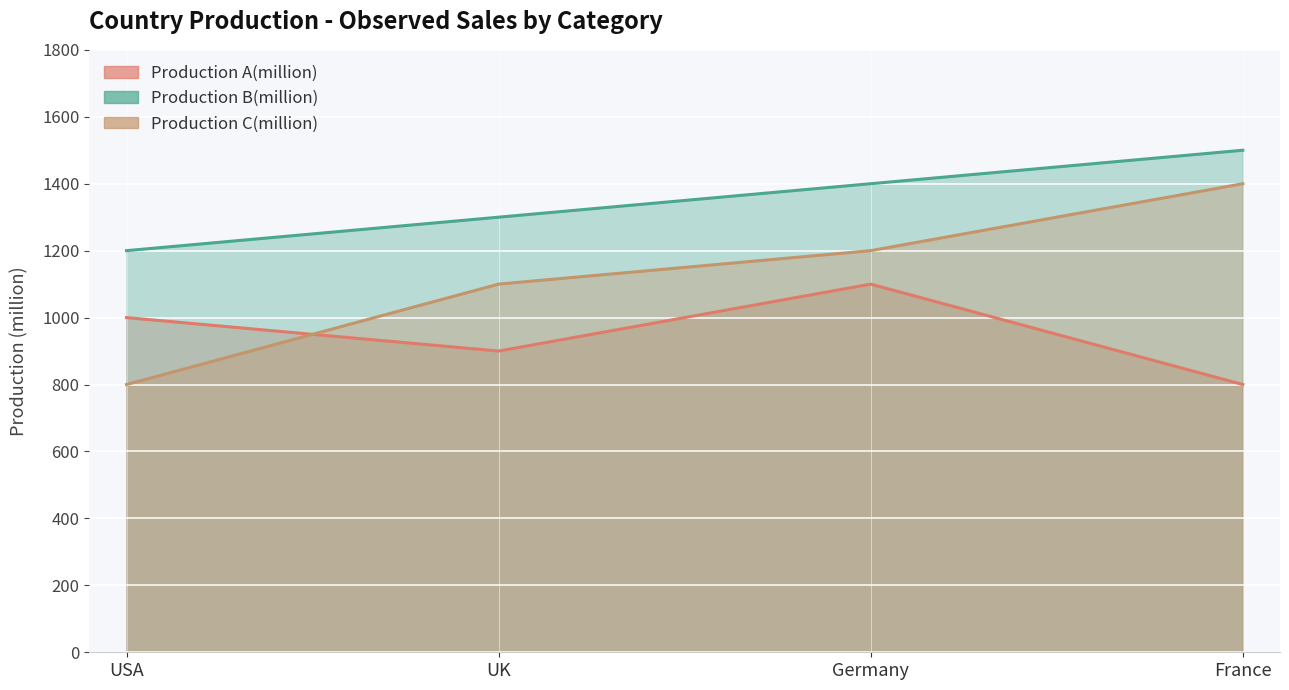

What is the label of the 2nd point from the right?

Germany